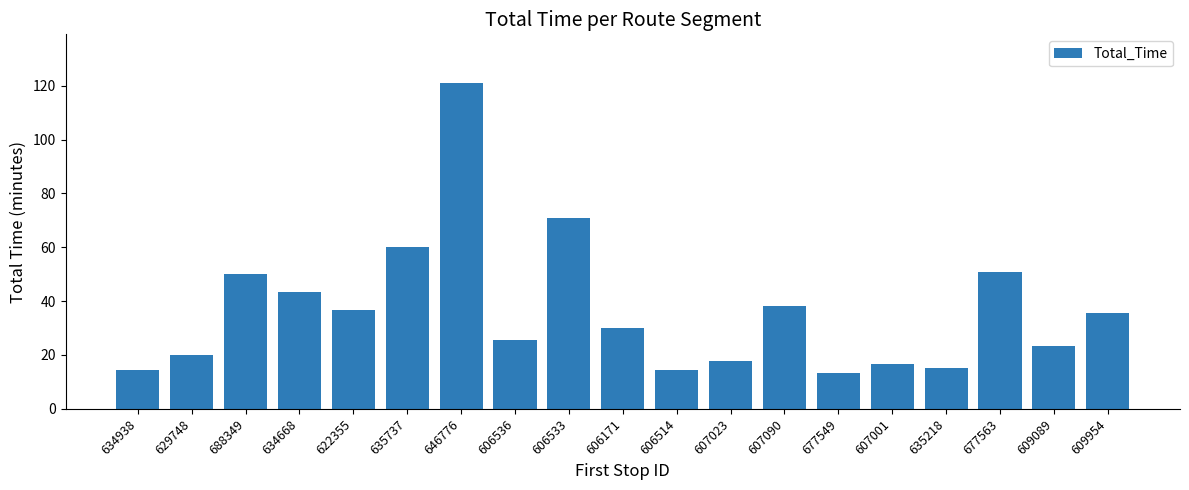

Between 635218 and 607023, which is larger?

607023